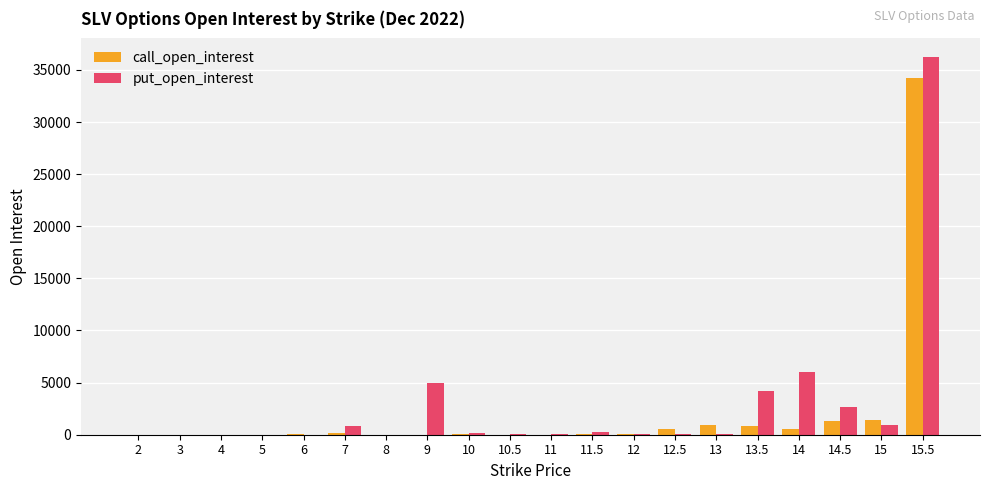

What are all the series names shown in the legend?

call_open_interest, put_open_interest